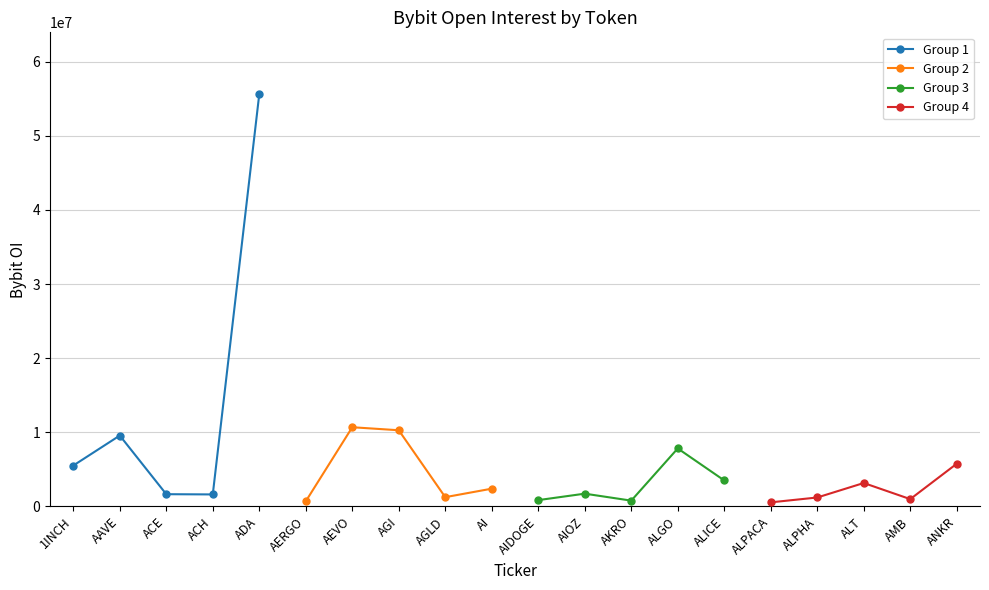

Is this an area chart (filled region under the line)?

No